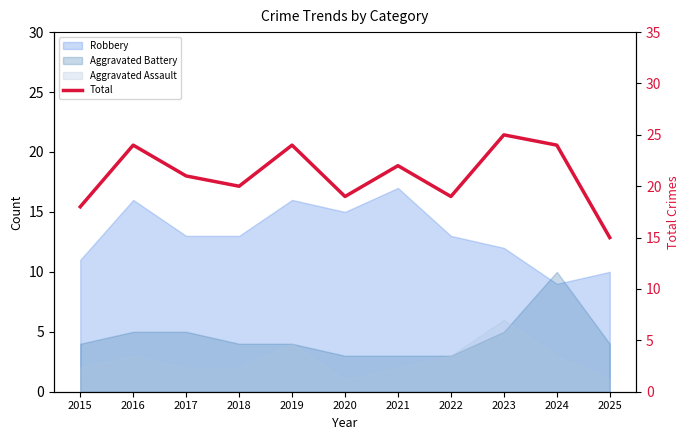

How many lines are shown in the chart?

1